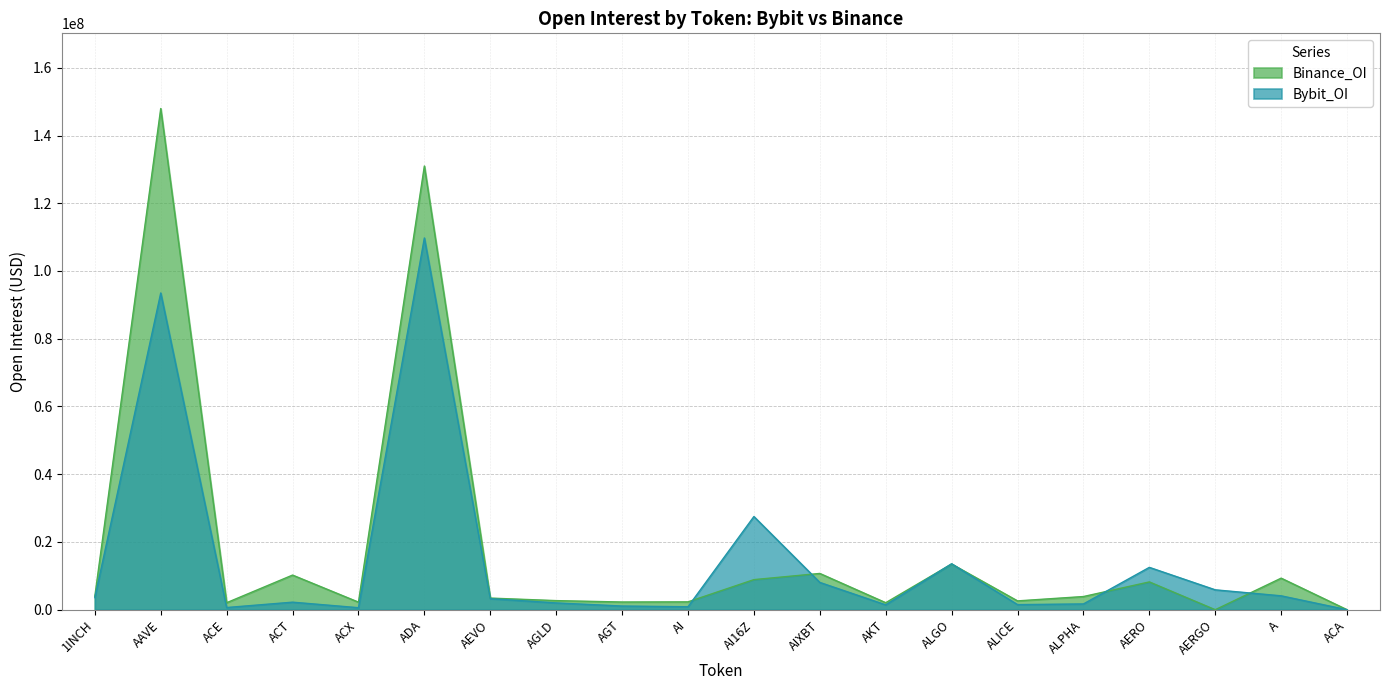

Between ADA and ALGO, which series saw the biggest shift?

Binance_OI